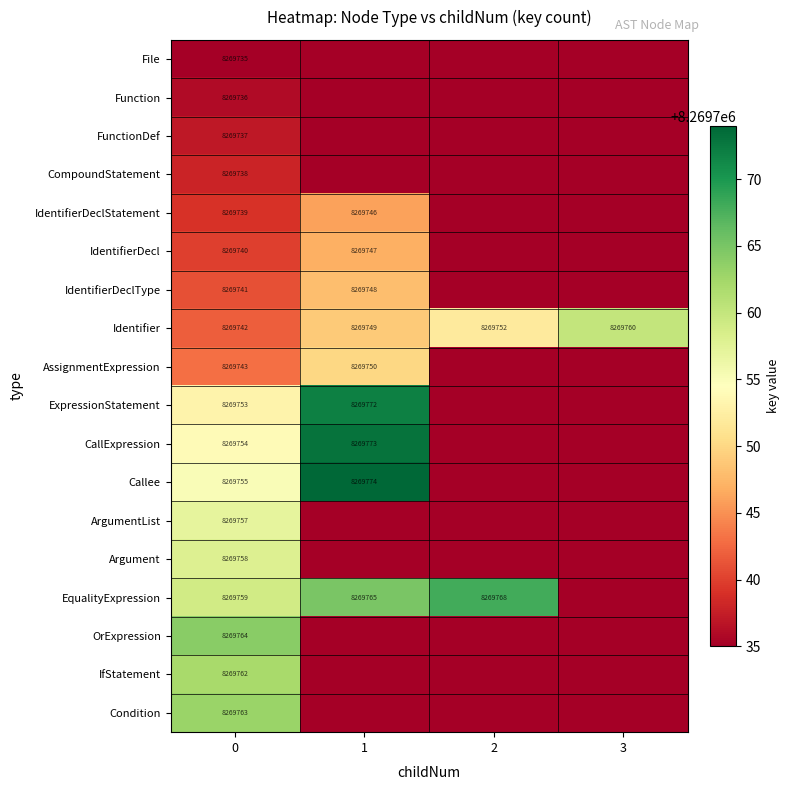

Rank the series at 0 from highest to lowest value.

OrExpression, Condition, IfStatement, EqualityExpression, Argument, ArgumentList, Callee, CallExpression, ExpressionStatement, AssignmentExpression, Identifier, IdentifierDeclType, IdentifierDecl, IdentifierDeclStatement, CompoundStatement, FunctionDef, Function, File